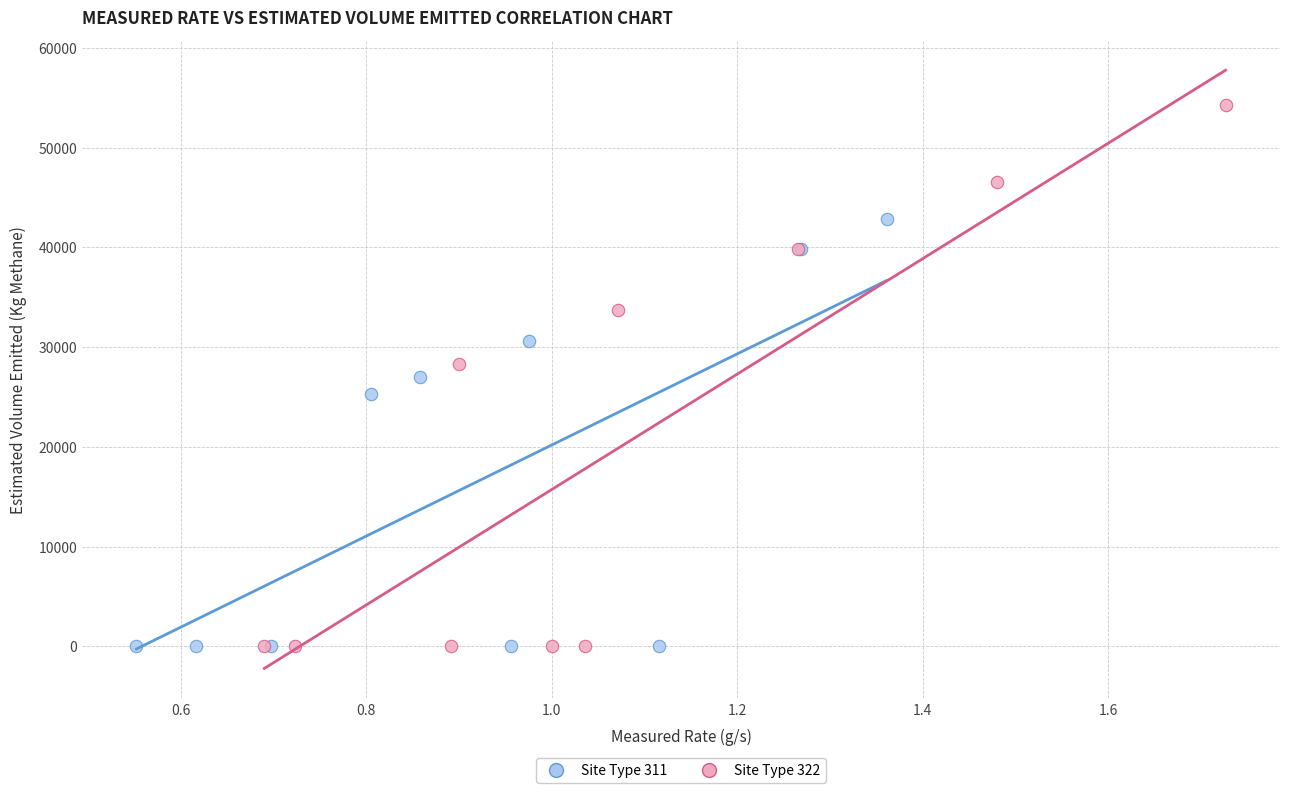

Which series reaches the maximum Y coordinate?

Site Type 322